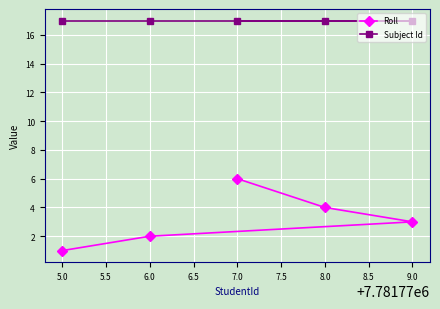

True or false: Roll has a value of 3 at 9.0.

True